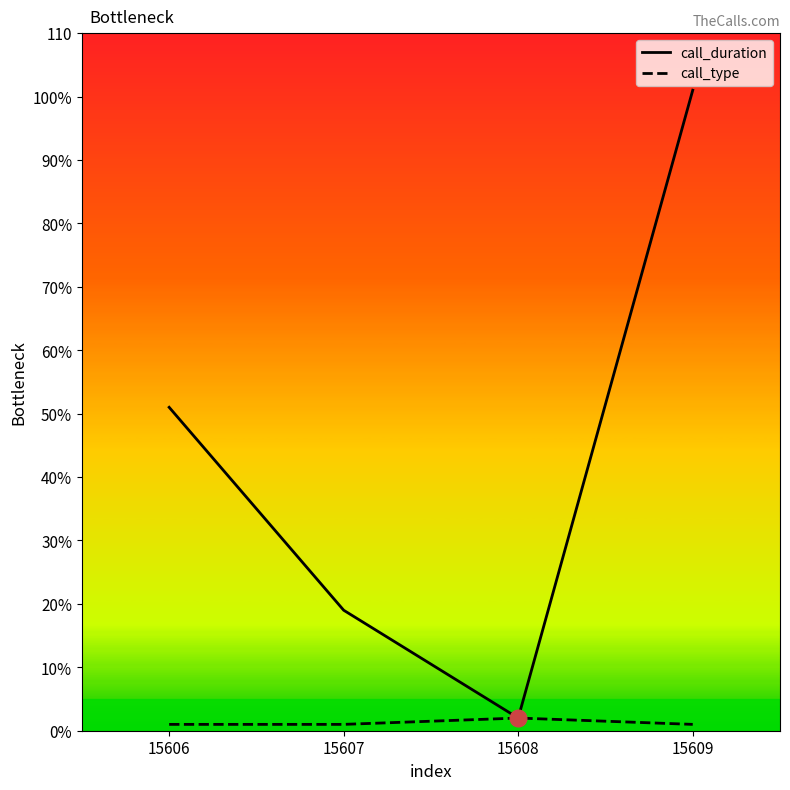

Is this an area chart (filled region under the line)?

No